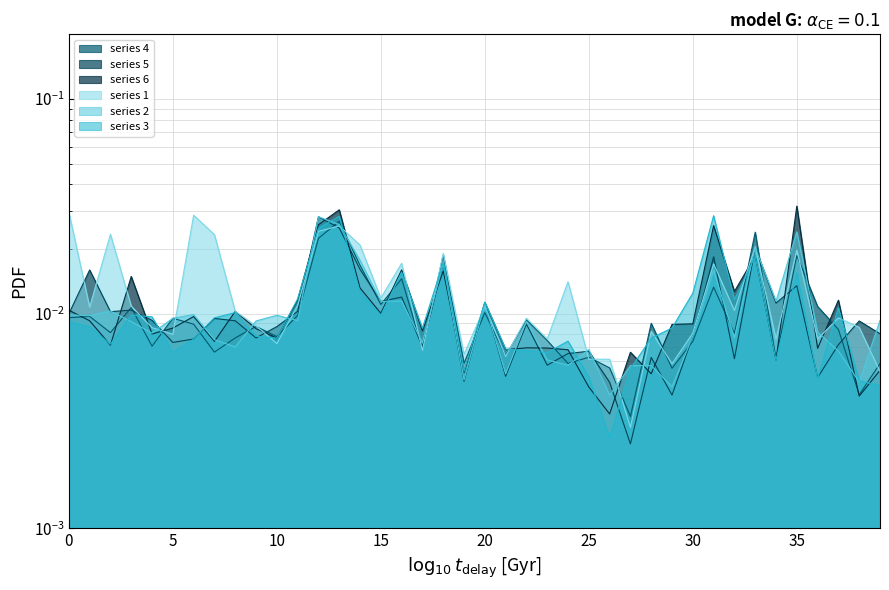

What are all the series names shown in the legend?

1, 2, 3, 4, 5, 6